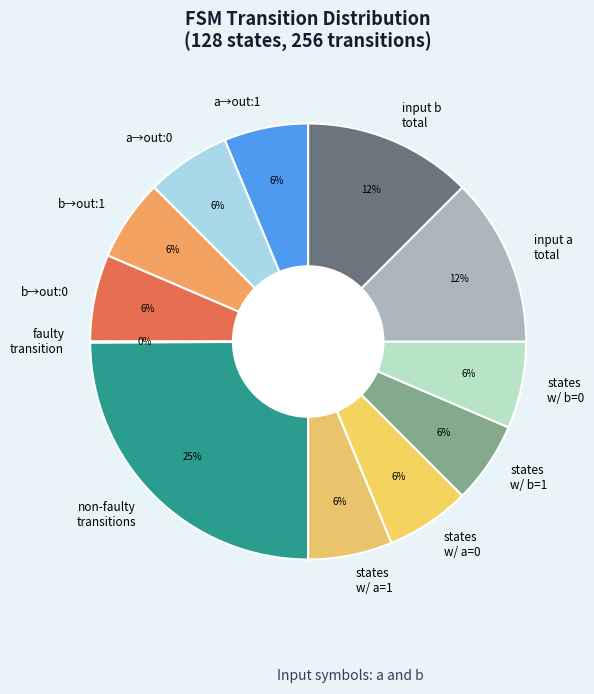

To the nearest percent, what portion does states w/ a=1 represent?

6%